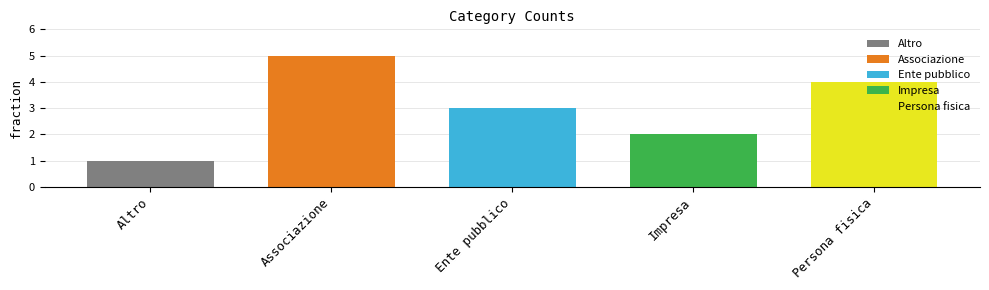

Is it true that the value at Altro is 1?

True